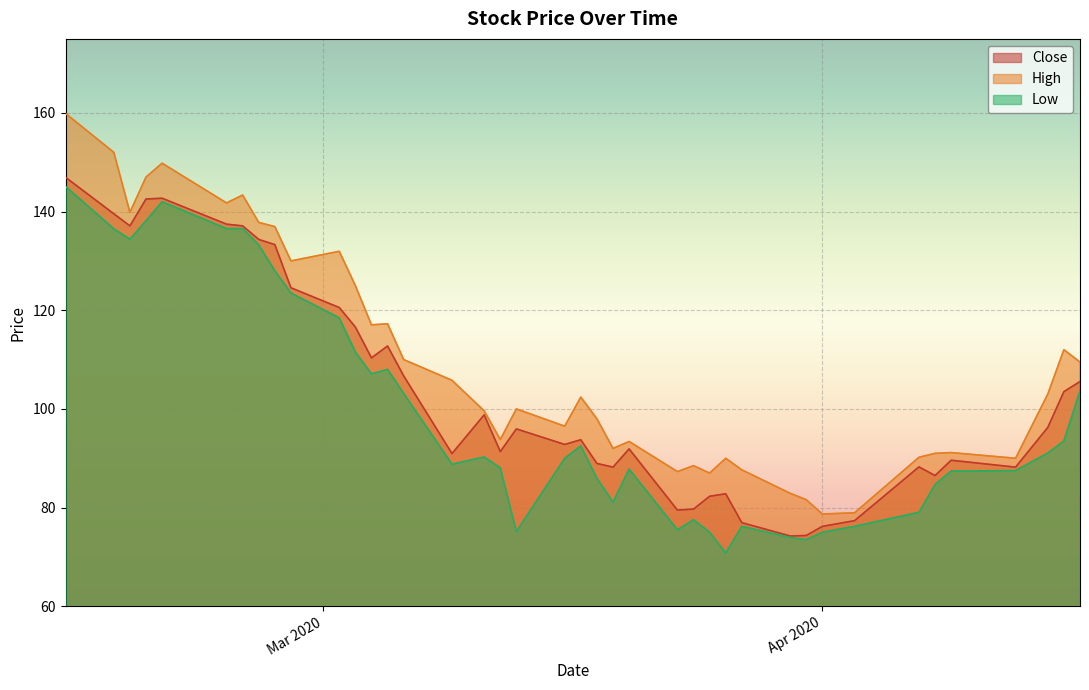

True or false: Close has more than 1 interior local peaks.

True